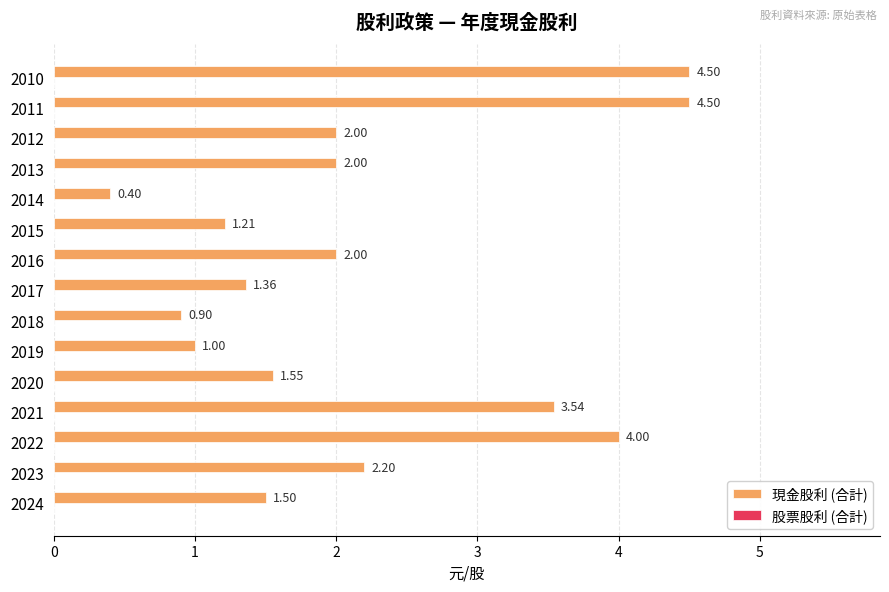

Between 2018 and 2014, which is larger?

2018